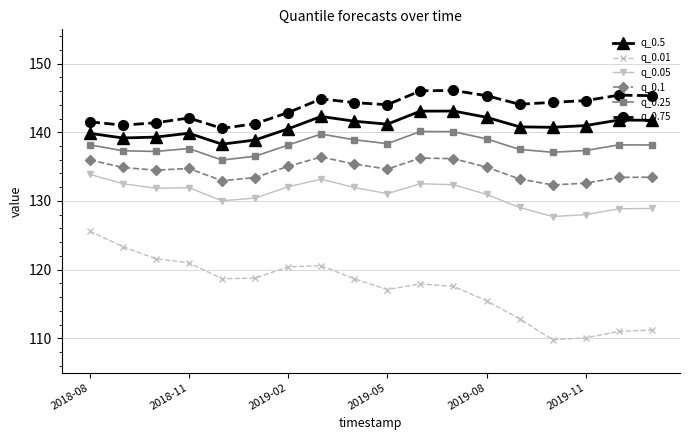

Which series has the largest range (max minus min)?

q_0.01